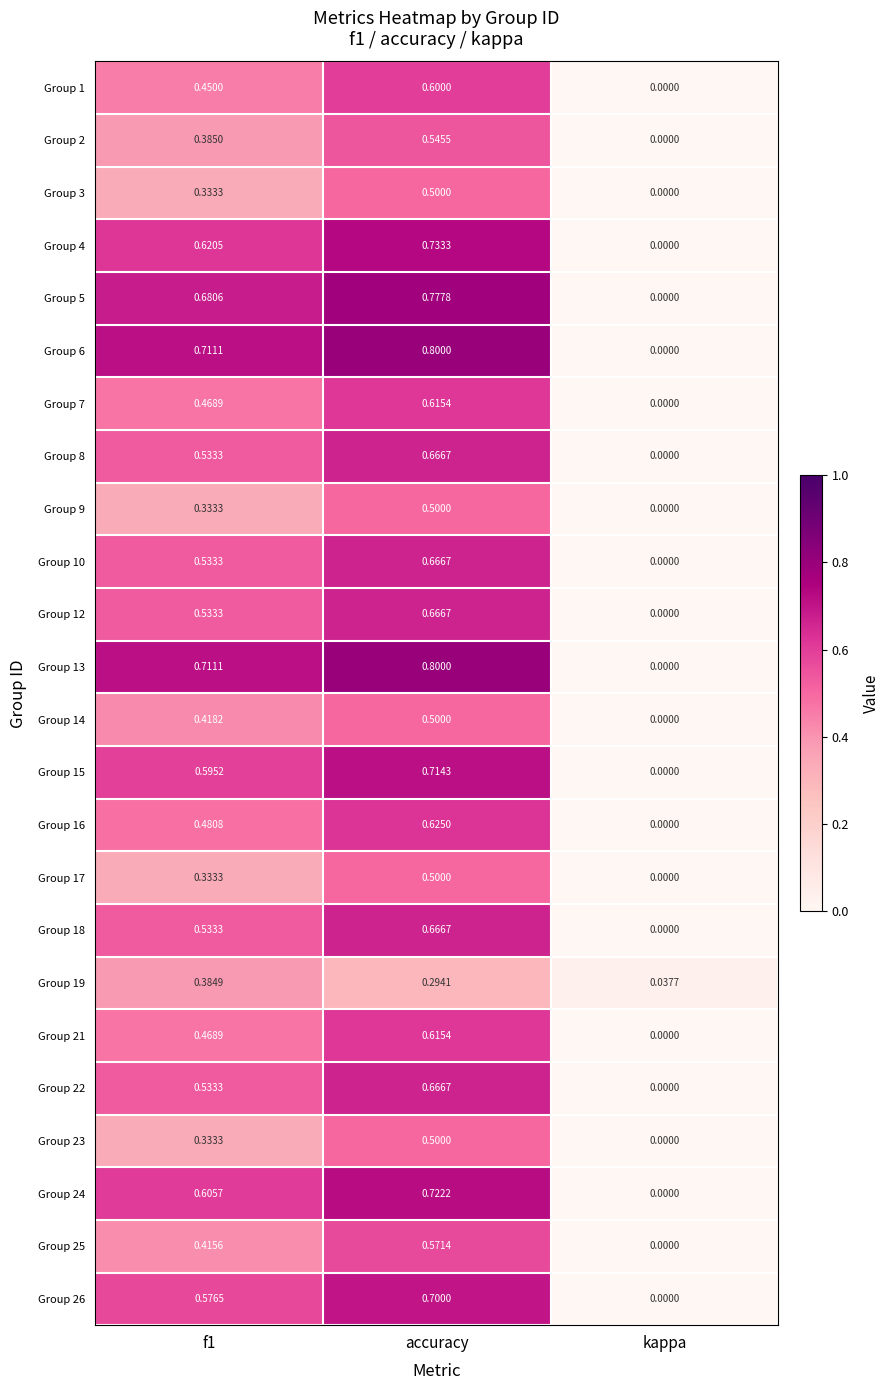

How many values in the Group 2 series exceed 0?

2